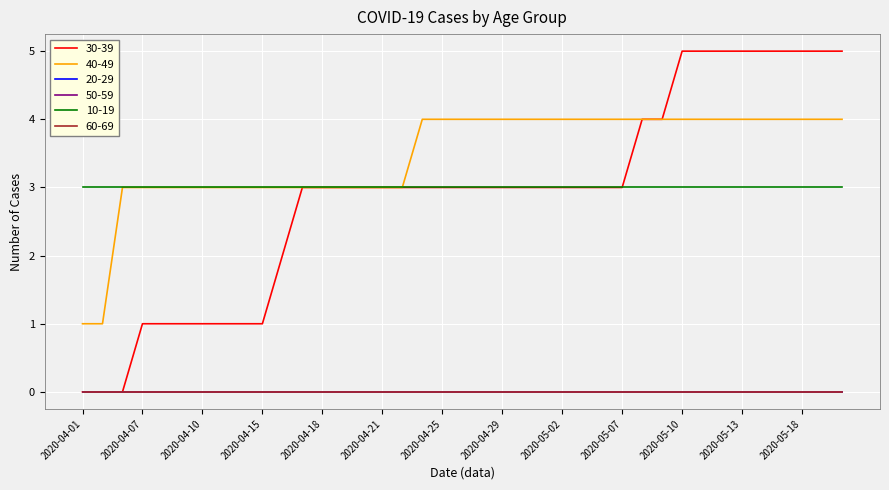

What is the average value of the 40-49 series?

3